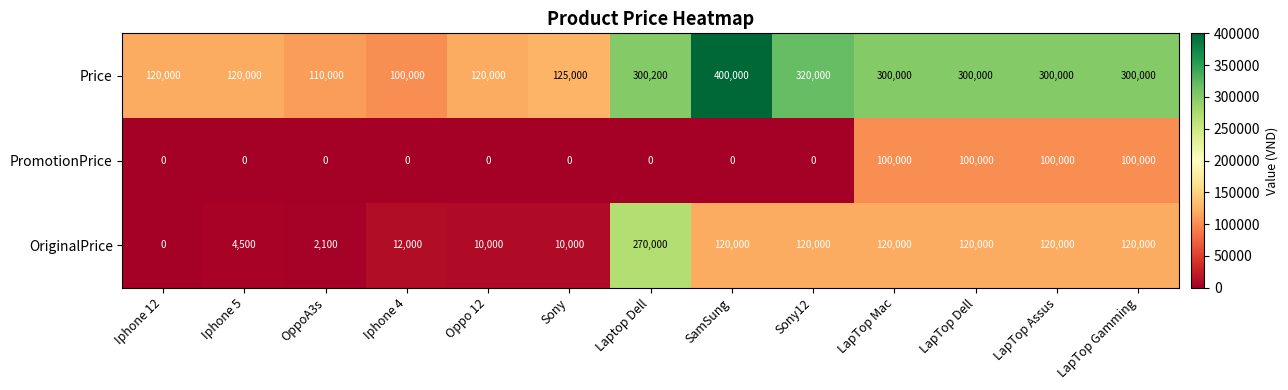

Which series has the widest spread of values?

Price